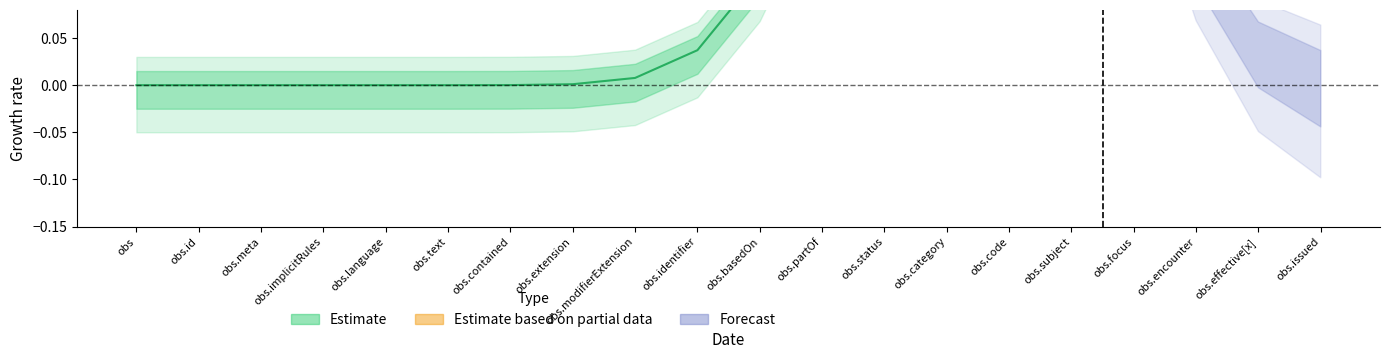

How many data points does each series have?

20